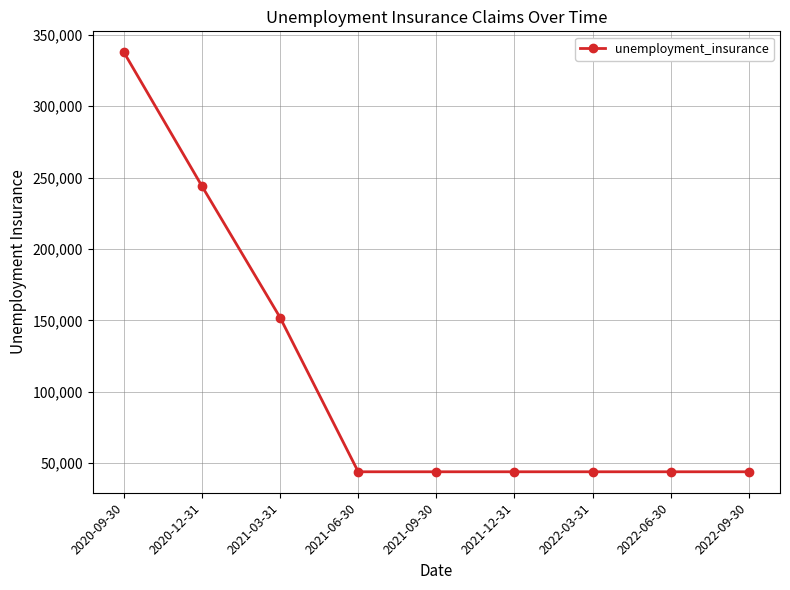

Reading left to right, what are all the values shown in this chart?

337800	244000	152000	44000	44000	44000	44000	44000	44000